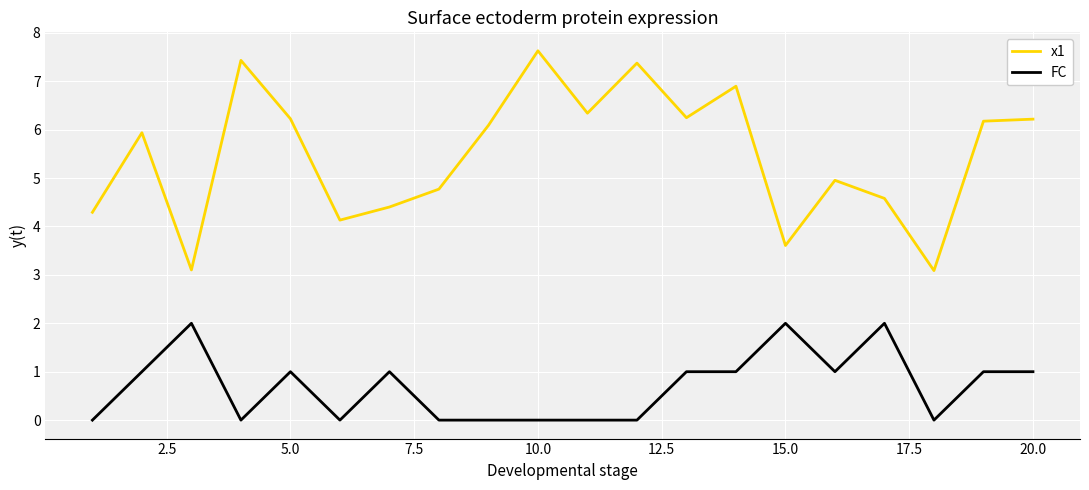

What is the sum of all x1 values?

109.5